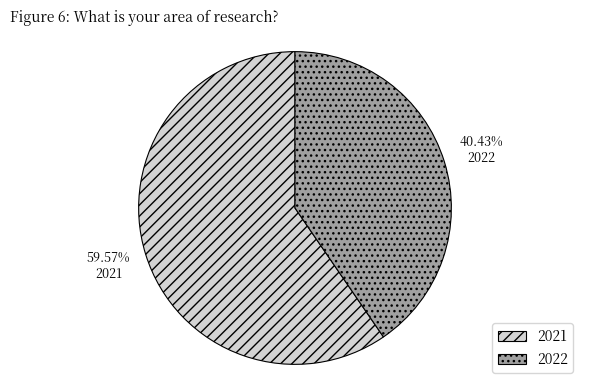

What is the largest slice in the pie chart?

2021